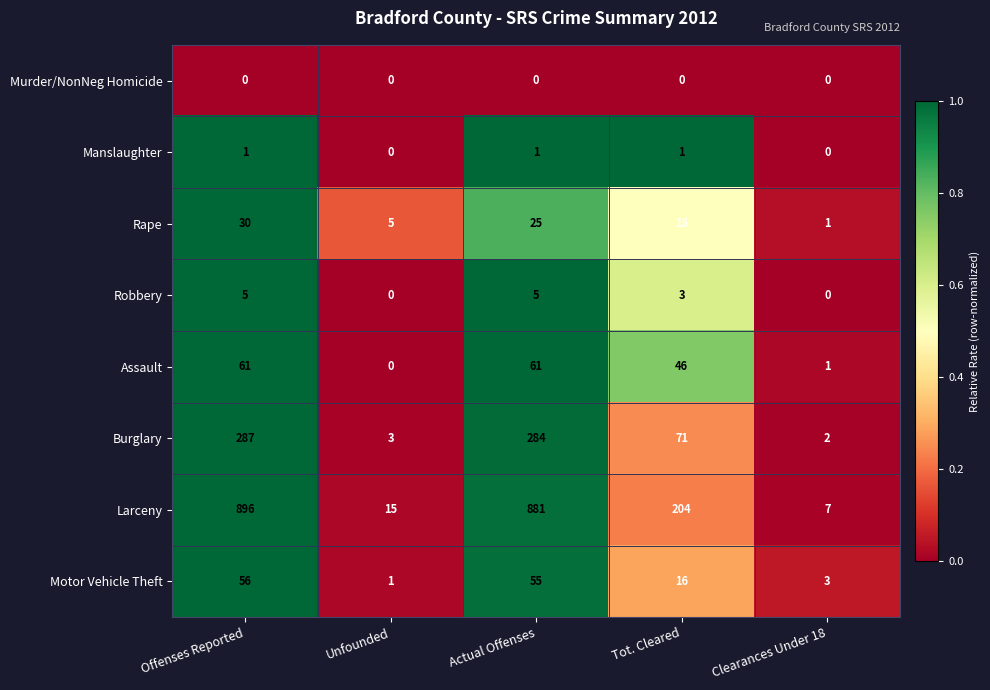

Which series has the largest total across all categories?

Larceny